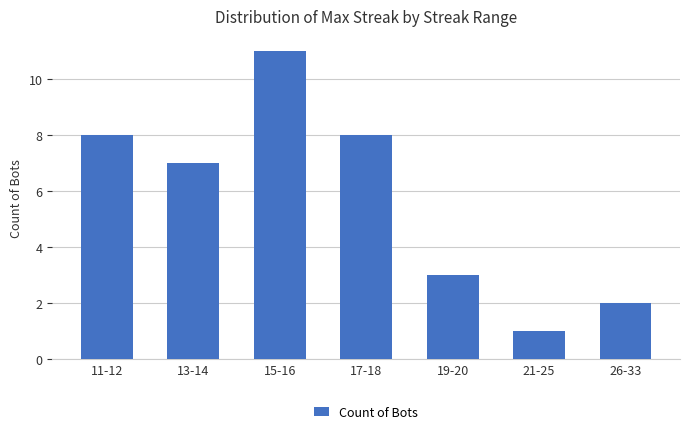

Reading left to right, list all the values displayed in this chart.

8	7	11	8	3	1	2